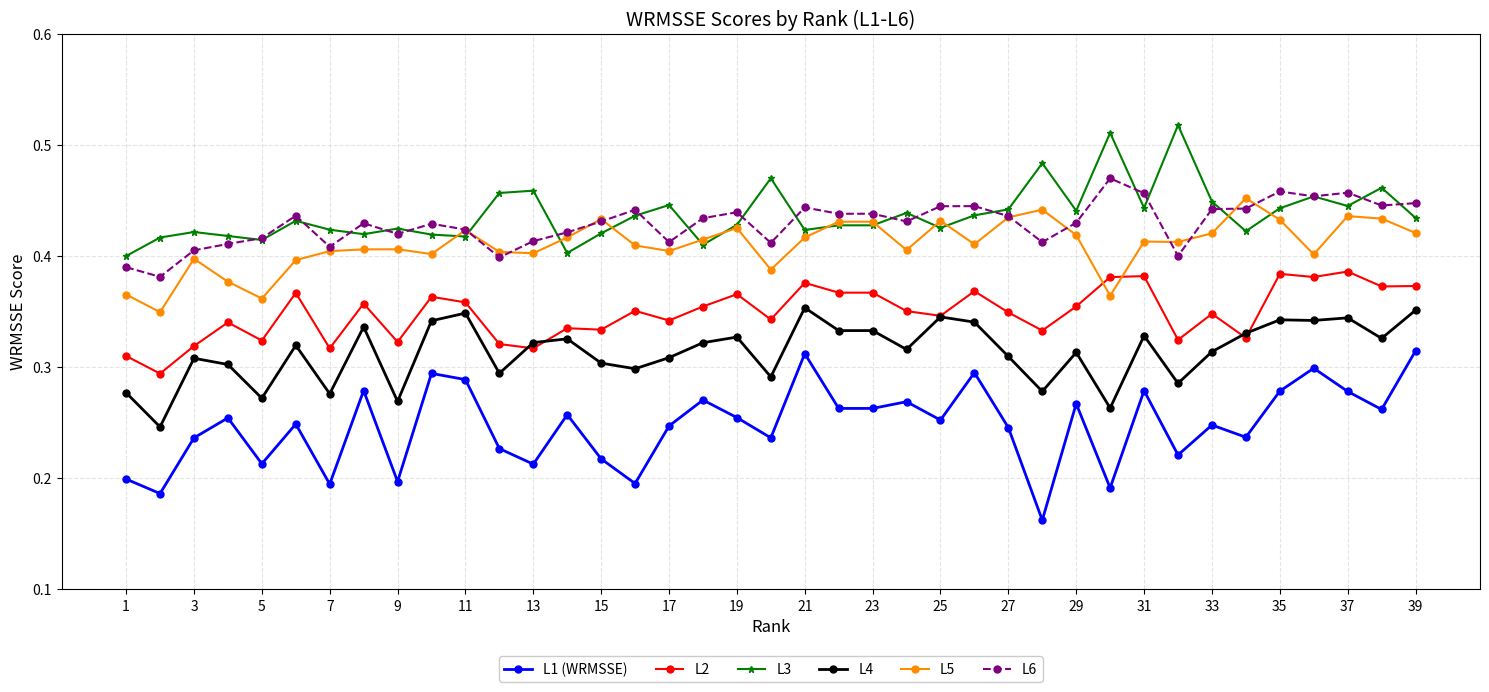

At how many categories does at least one series exceed 0?

39